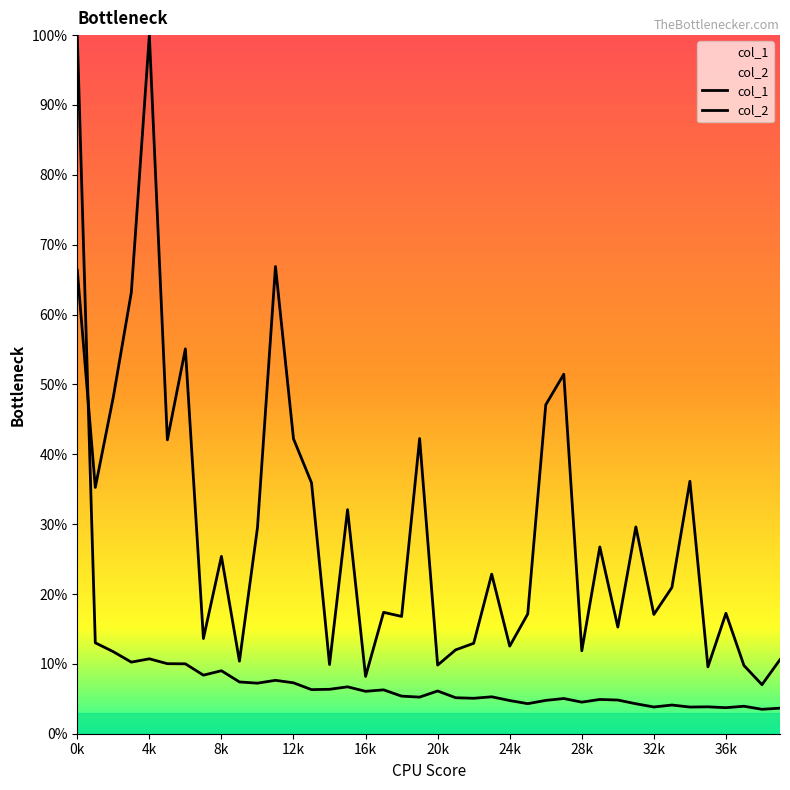

At 32k, list the series in order from largest to smallest.

col_2, col_1